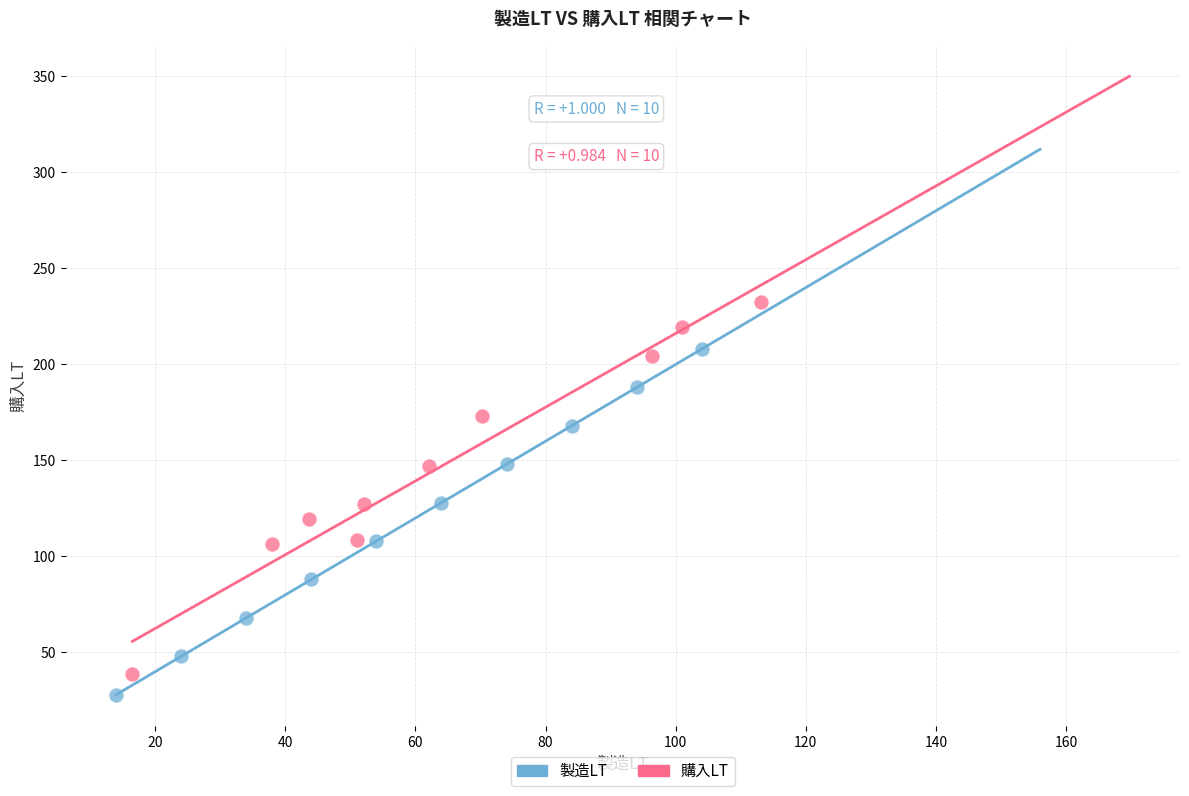

Which series reaches the maximum Y coordinate?

購入LT